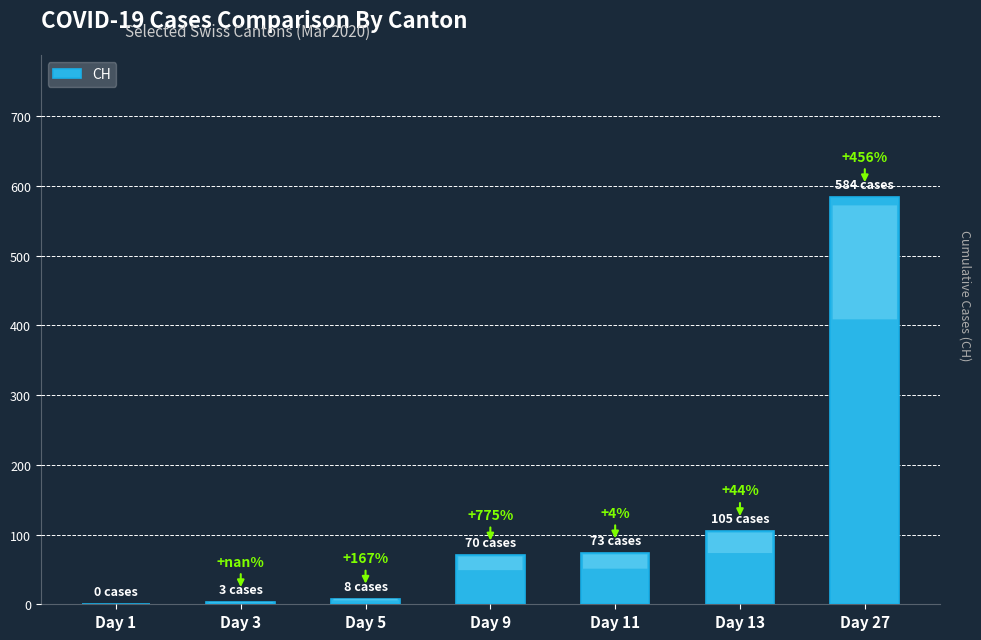

Are the bars horizontal?

No